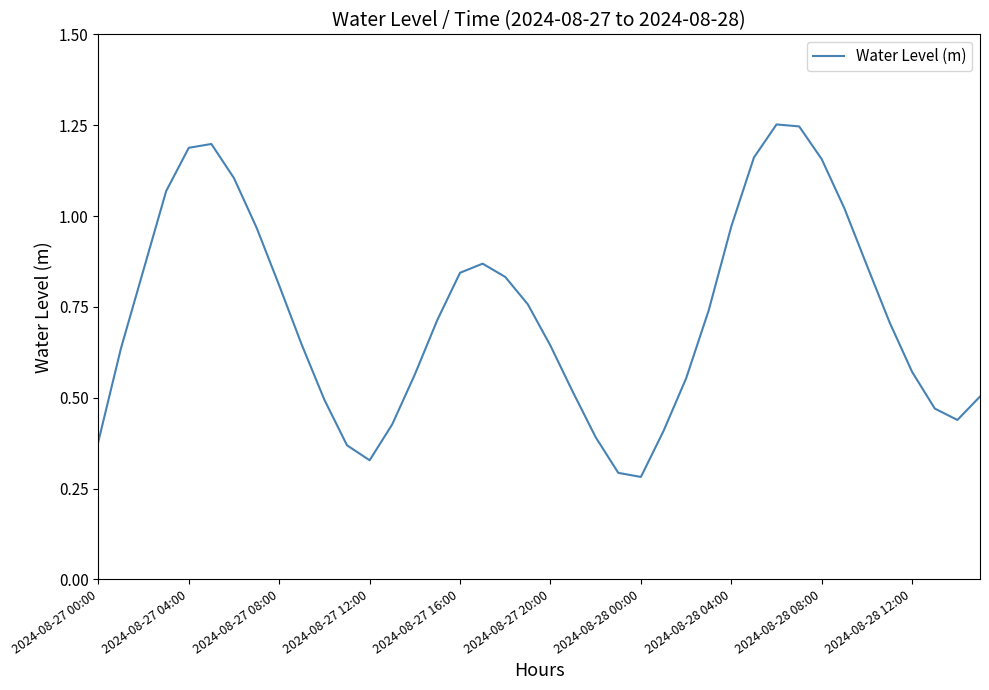

What is the difference between the maximum and minimum values?

1.0